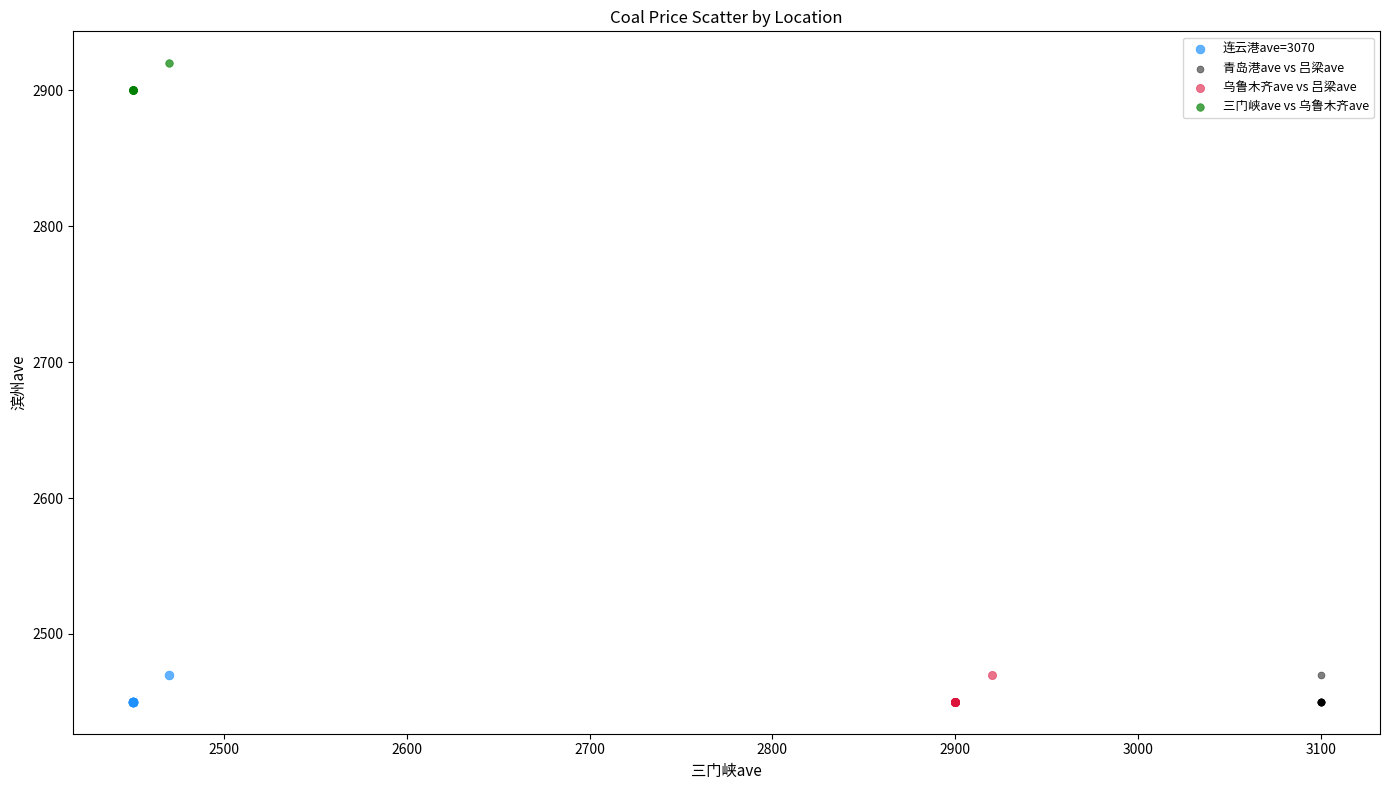

Which series contains the highest Y value?

三门峡ave vs 乌鲁木齐ave